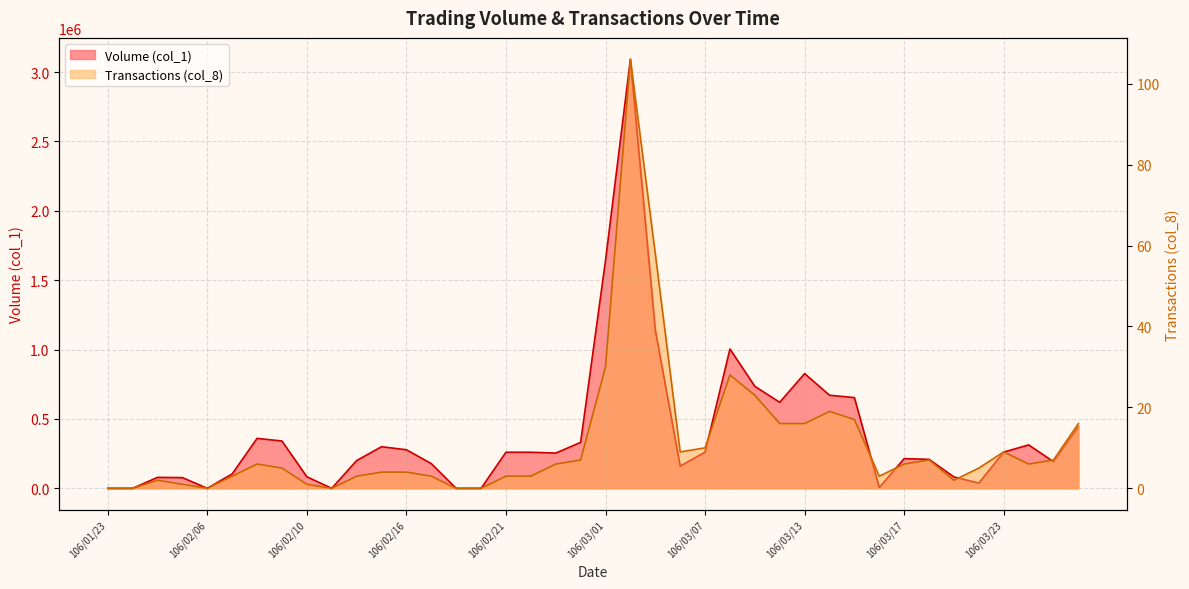

What are all the series names shown in the legend?

Volume (col_1), Transactions (col_8)